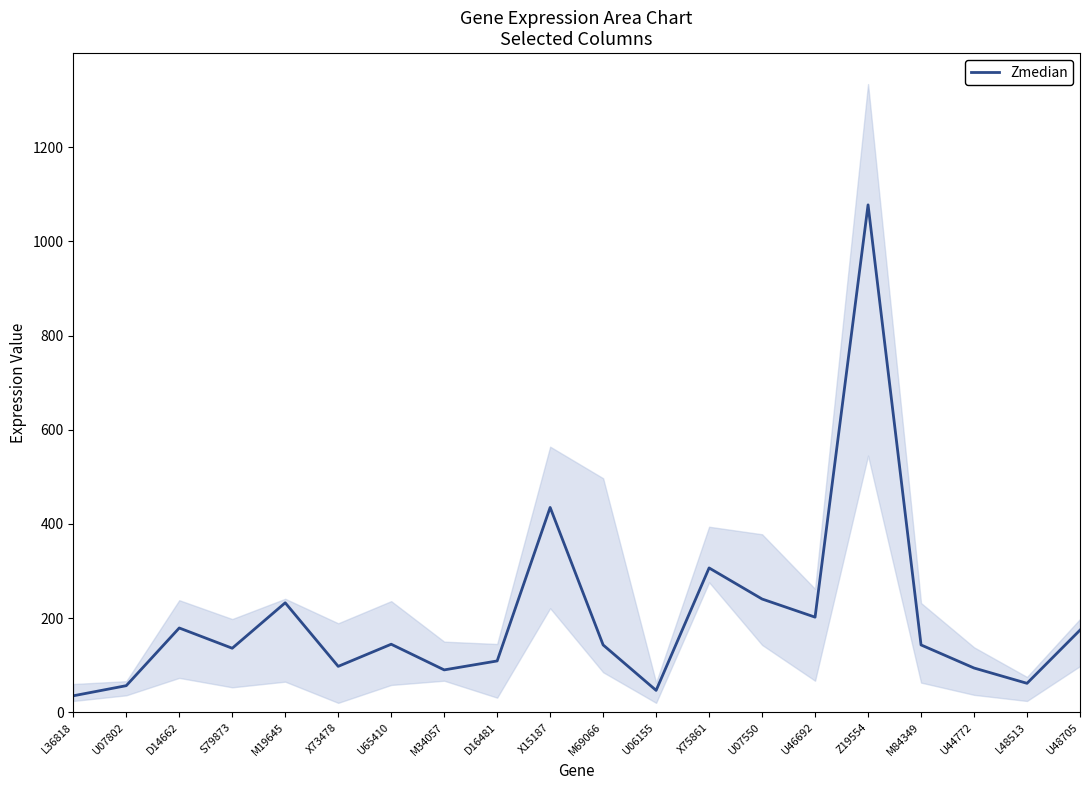

Where is the data nearest to the value 556?

X15187